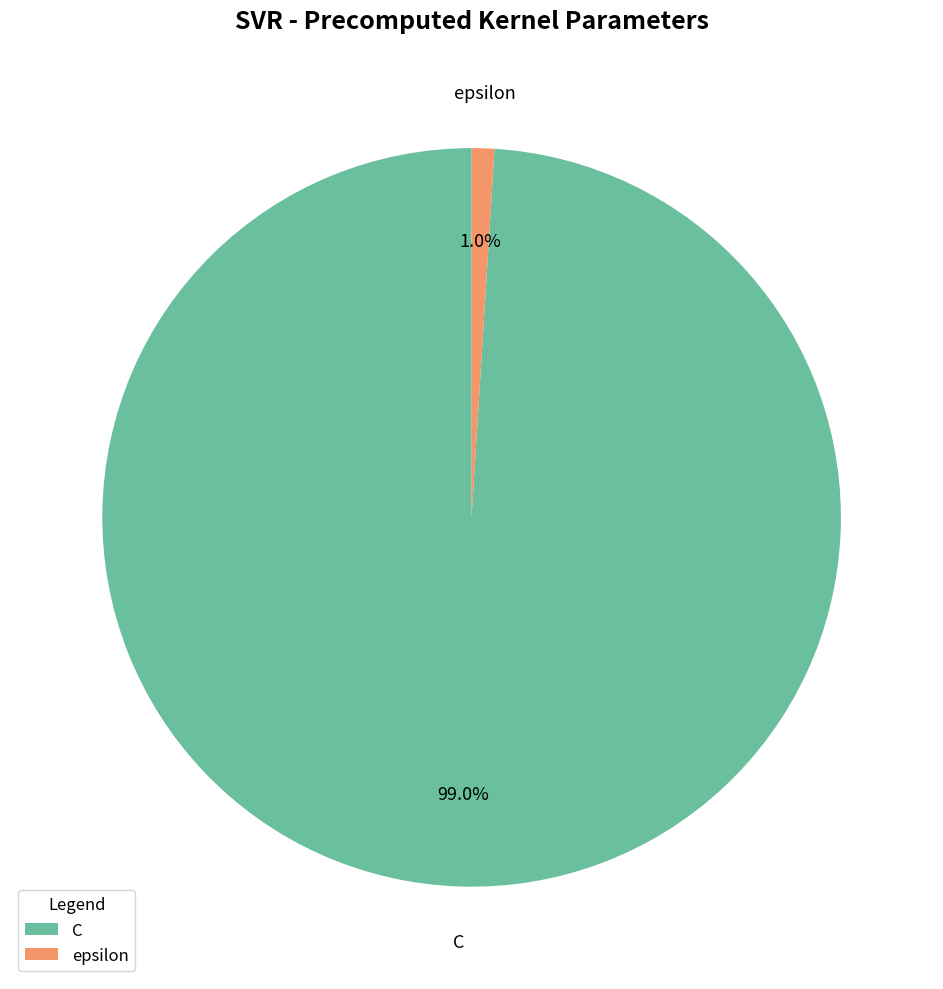

What is the largest slice in the pie chart?

C